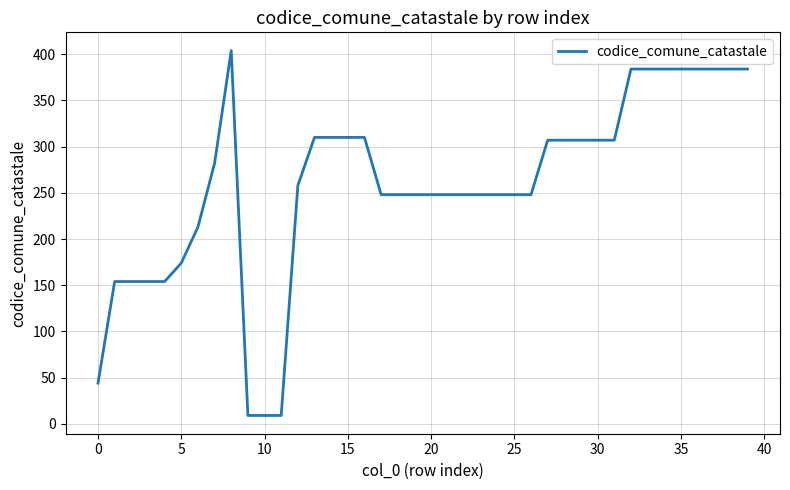

Does the chart display data point markers on the line(s)?

No